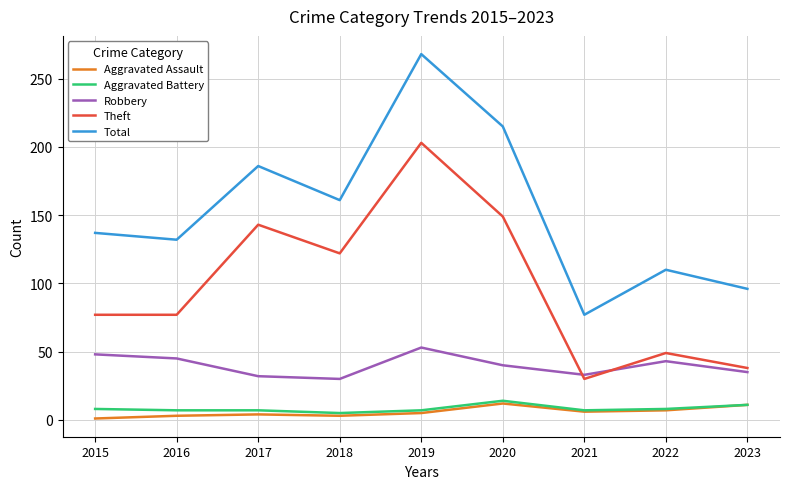

True or false: Theft has a value of 159 at 2018.

False